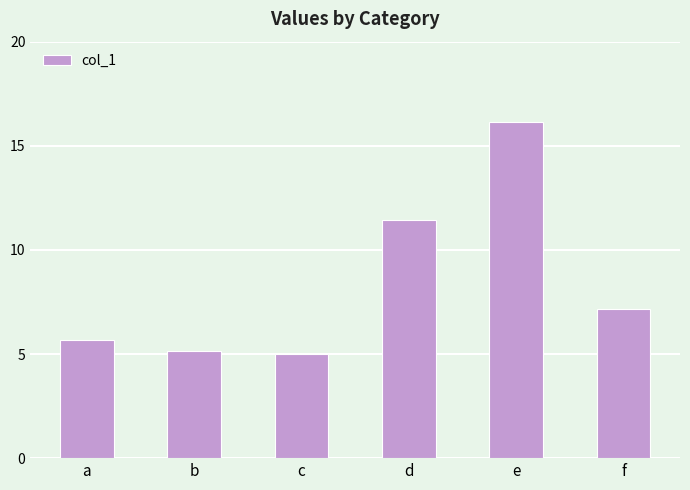

Approximately how many times larger is the value at d compared to e?

0.7